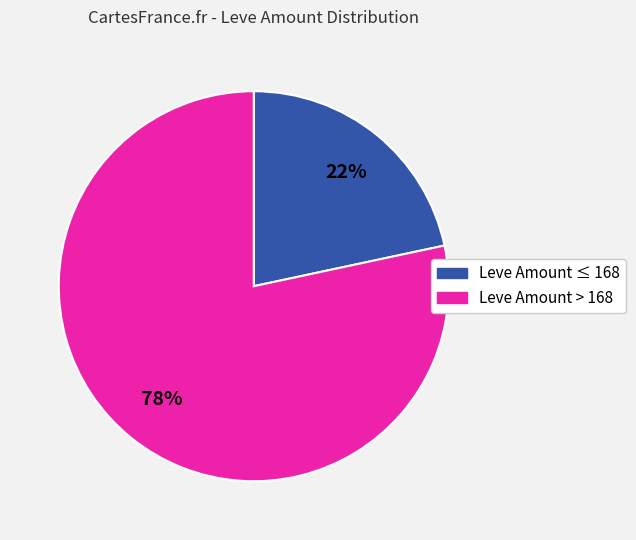

Is there any slice that represents more than half of the pie?

Yes